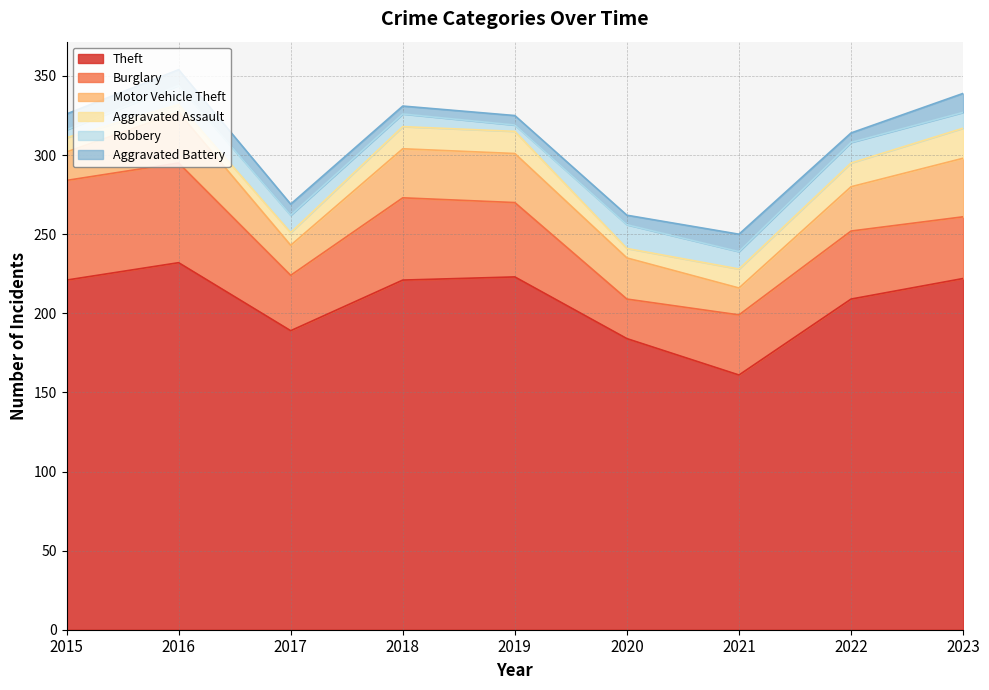

What is the highest value of the Aggravated Assault series?

19